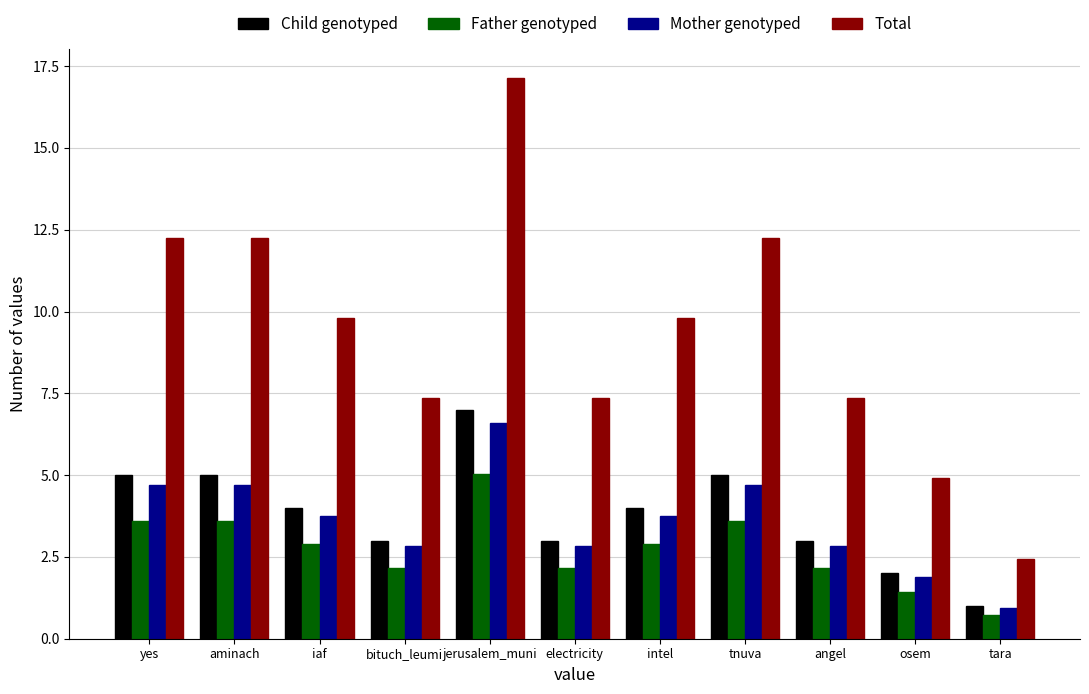

Which series has the largest total across all categories?

Total